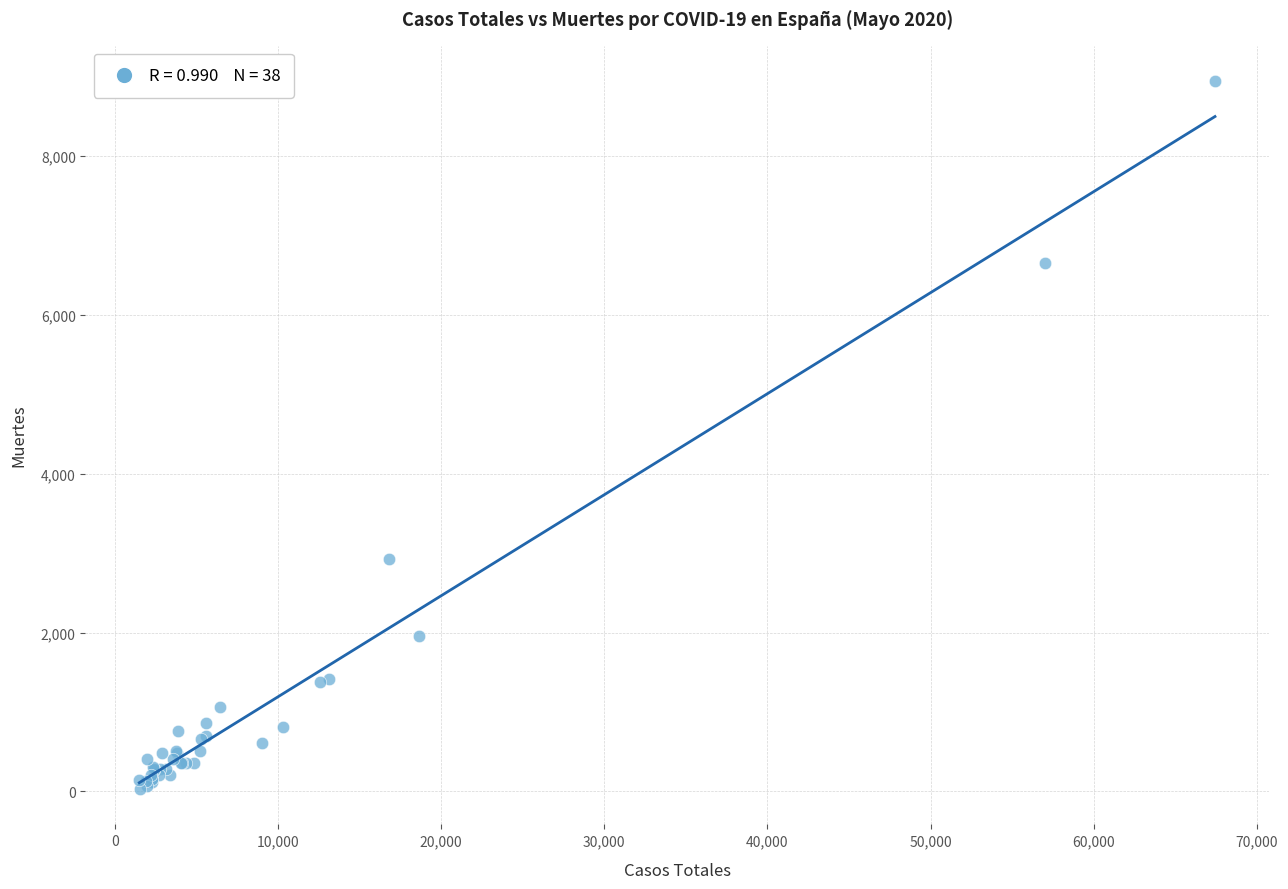

What Y value in the scatter plot is closest to 4487?

2929